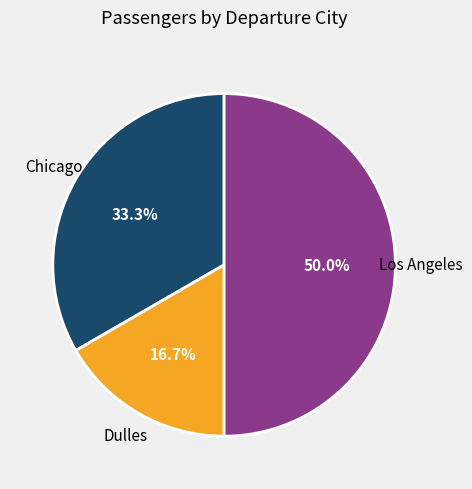

How many slices are in this pie chart?

3